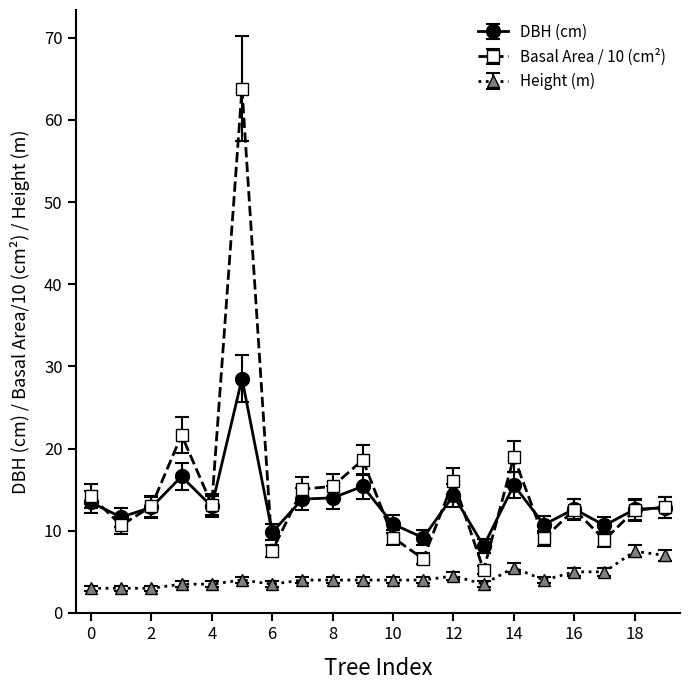

What are all the series names shown in the legend?

DBH (cm), Basal Area / 10 (cm²), Height (m)